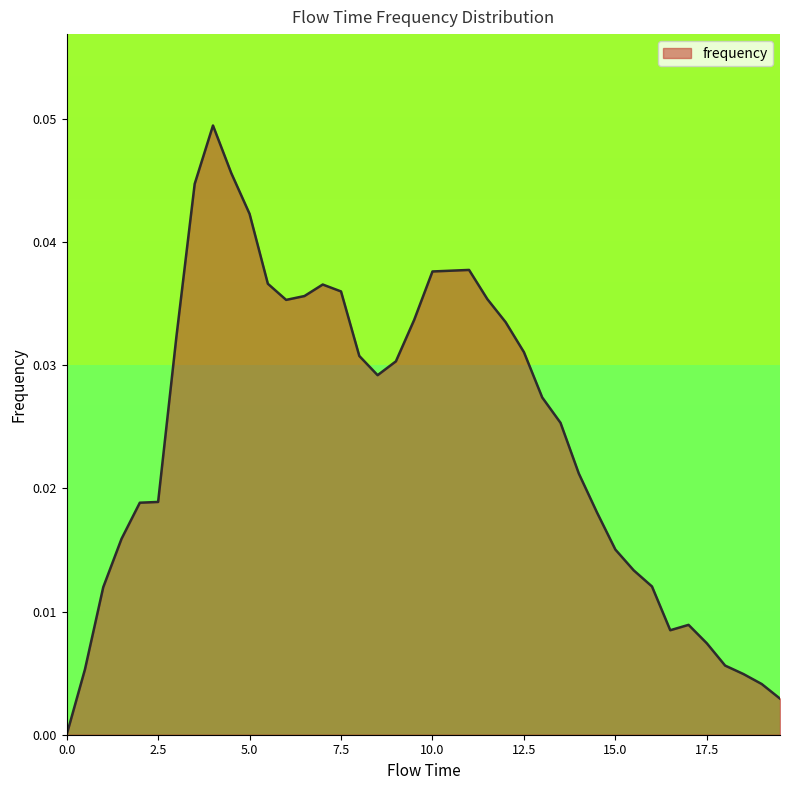

How many lines are shown in the chart?

1